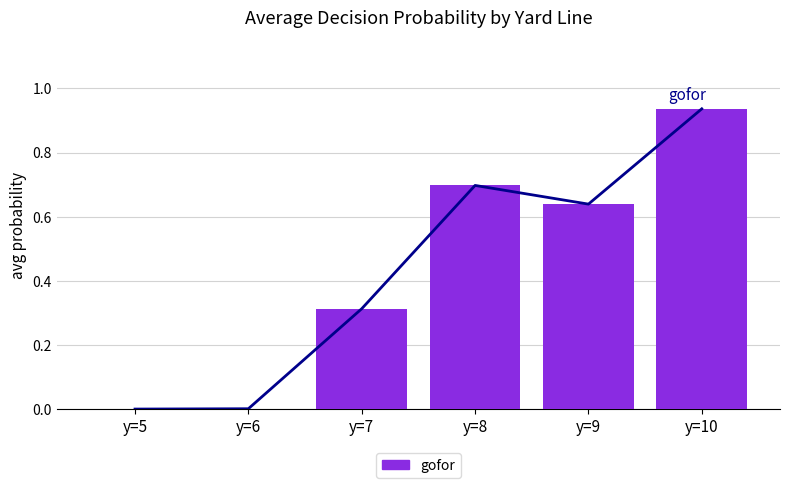

Does the chart contain stacked bars?

No